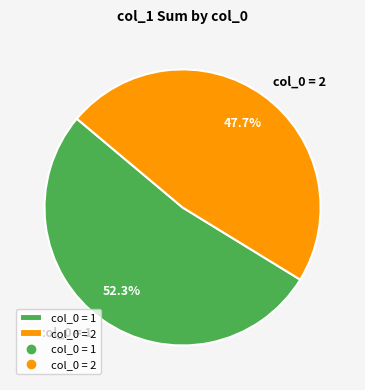

Which category accounts for the majority?

col_0 = 1